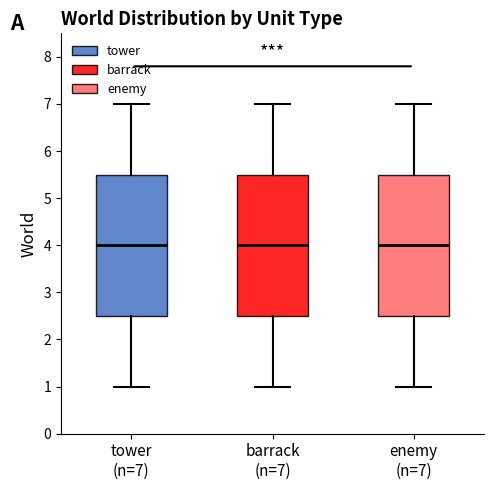

Reading left to right, read every box against the y-axis: the position of its median line, the range the box covers, and the ends of its whiskers. The values are not printed on the chart, so give them approximately, as read against the axis.

tower (n=7): median 4.0, box 2.5 to 5.5, whiskers 1.0 to 7.0
barrack (n=7): median 4.0, box 2.5 to 5.5, whiskers 1.0 to 7.0
enemy (n=7): median 4.0, box 2.5 to 5.5, whiskers 1.0 to 7.0